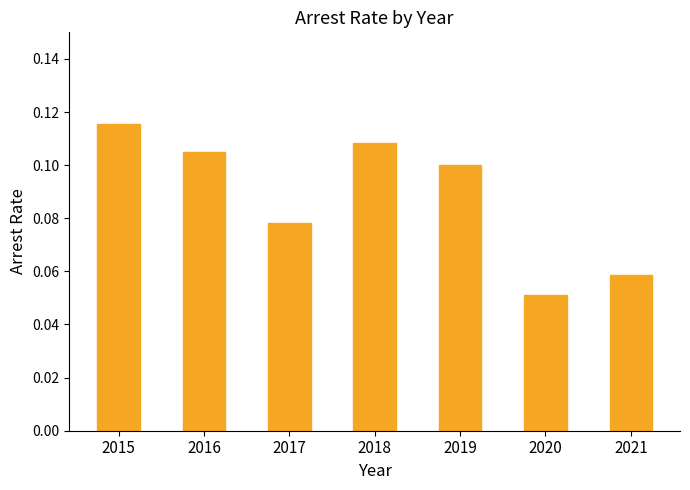

What is the sum of all values?

0.6